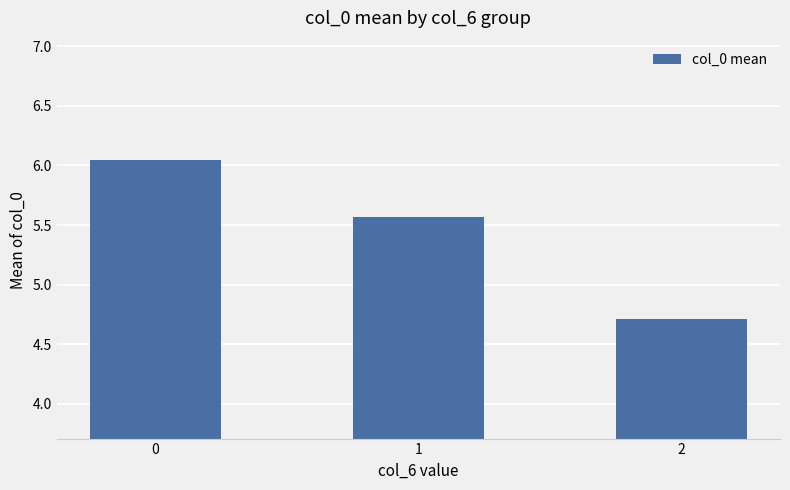

What is the value of the 3rd bar from the left?

4.7